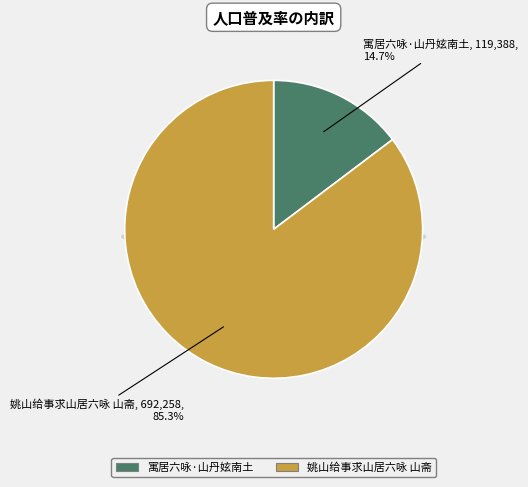

True or false: 寓居六咏·山丹妶南土 accounts for 15% of the total.

True